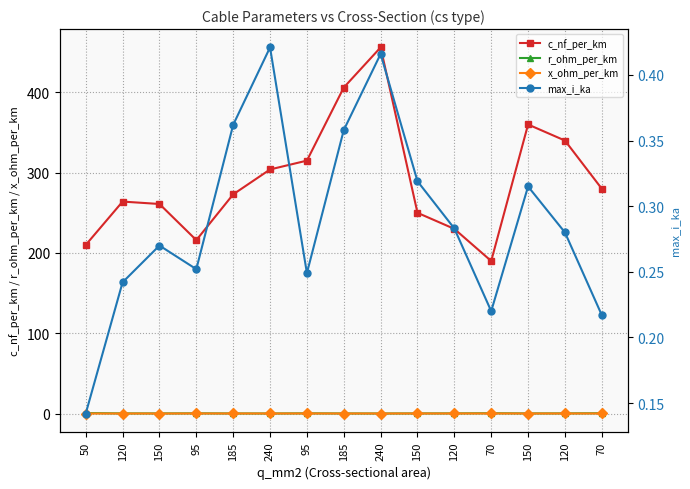

The value of x_ohm_per_km at 150 is 0.1. True or false?

True